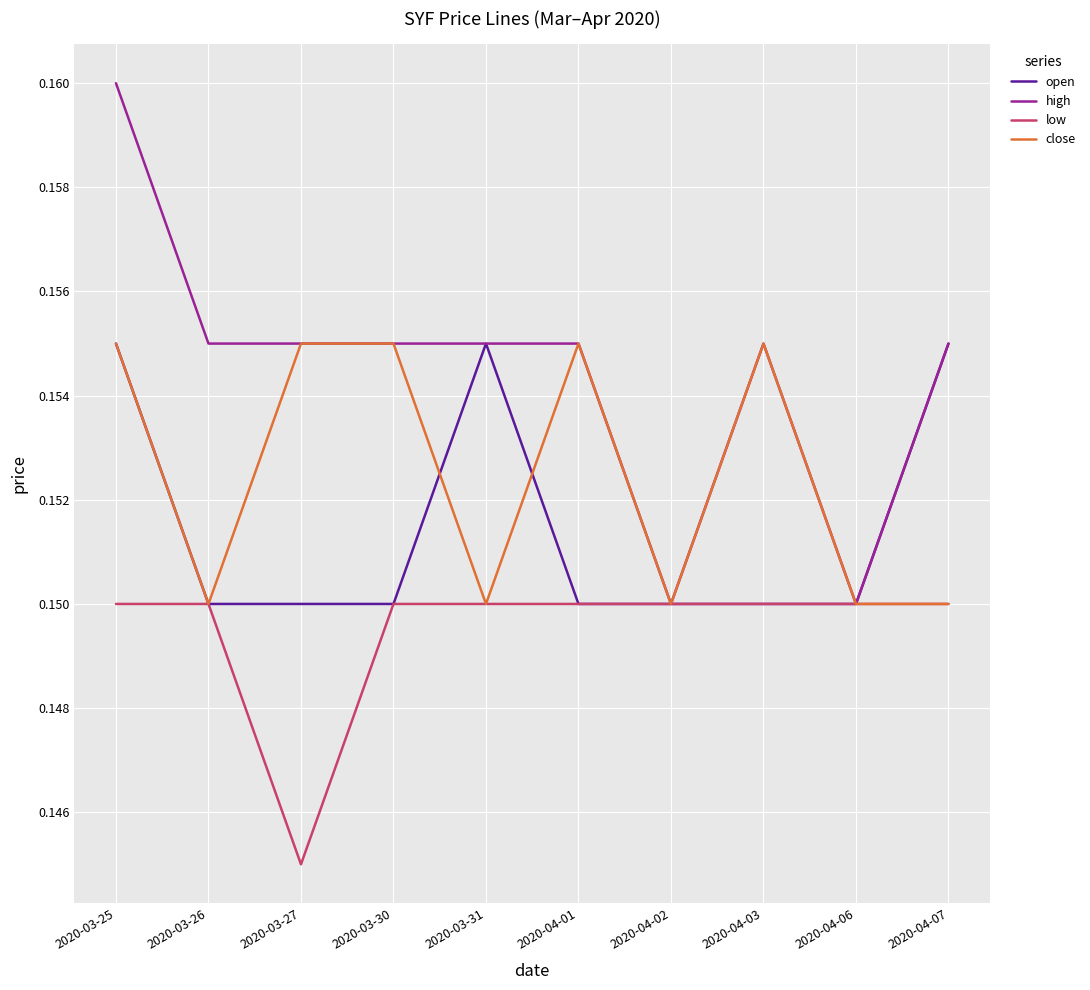

What position from the right is 2020-03-27?

8